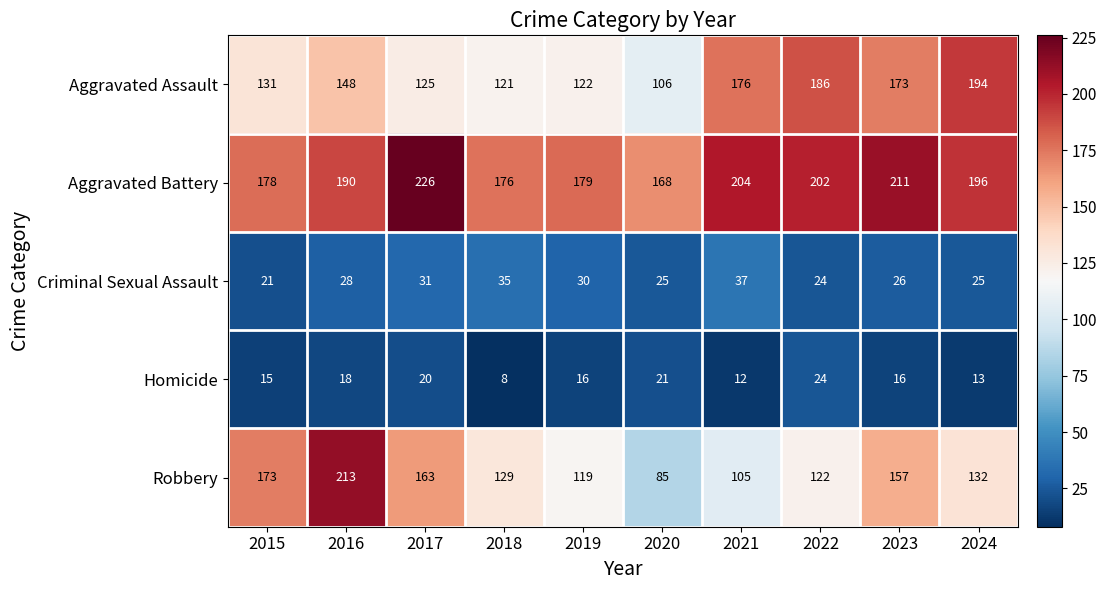

At 2024, list the series in order from smallest to largest.

Homicide, Criminal Sexual Assault, Robbery, Aggravated Assault, Aggravated Battery